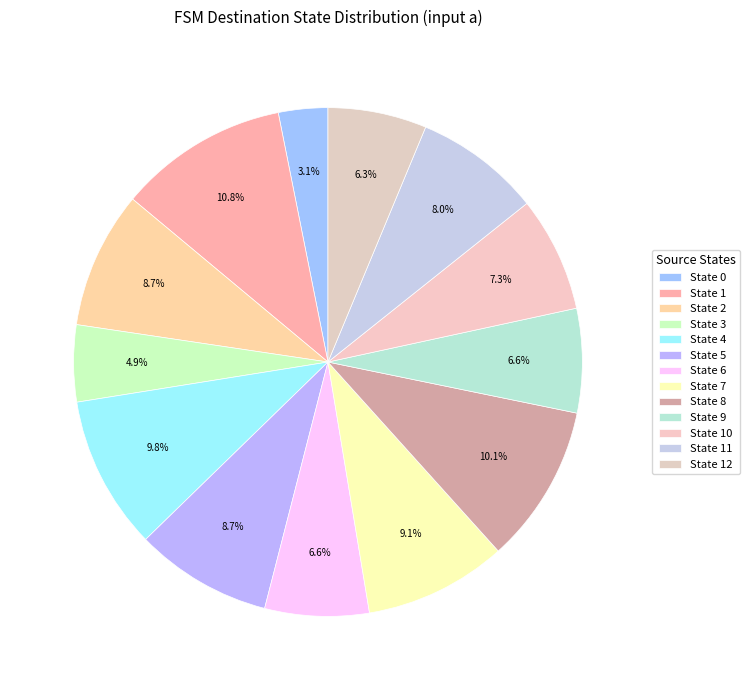

To the nearest percent, what percentage of the pie is State 2?

9%